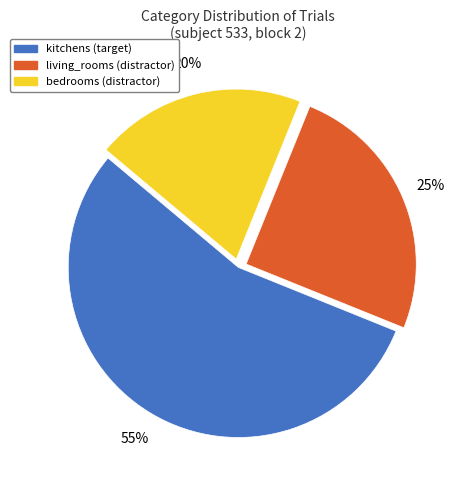

Is kitchens the majority of the pie?

Yes